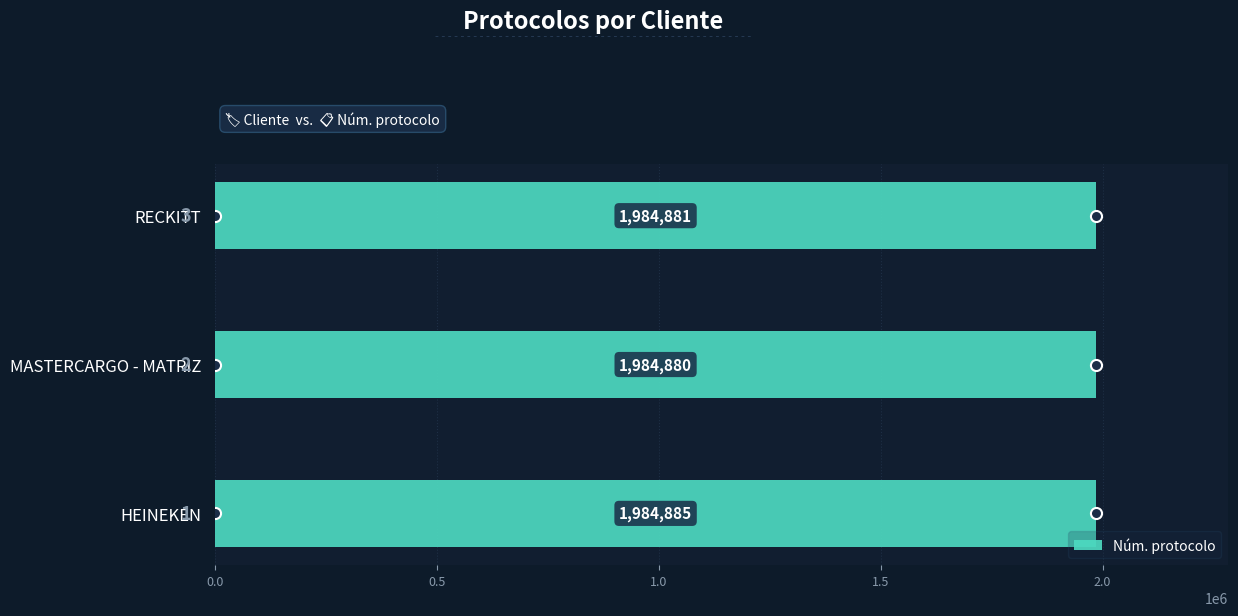

At which label is the value closest to 1984882?

RECKITT